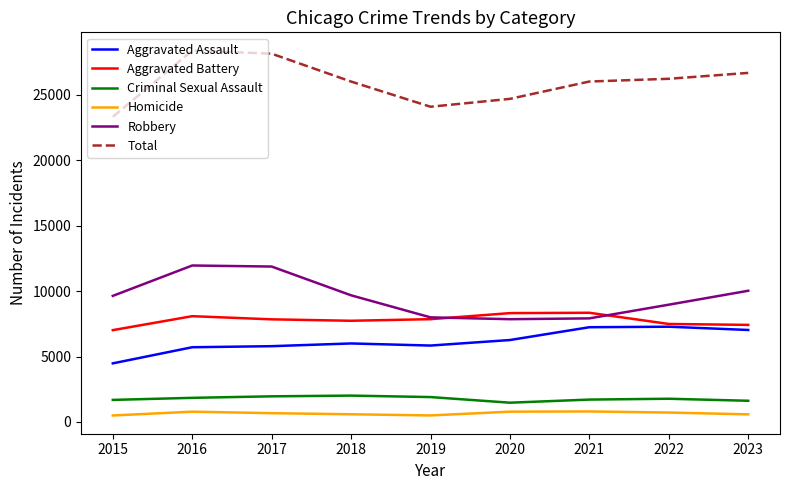

What is the lowest value of the Aggravated Assault series?

4480